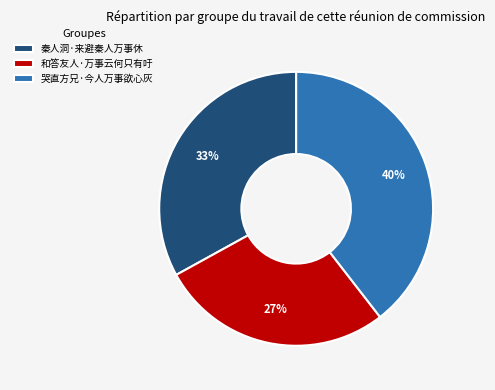

How many segments does this pie chart have?

3